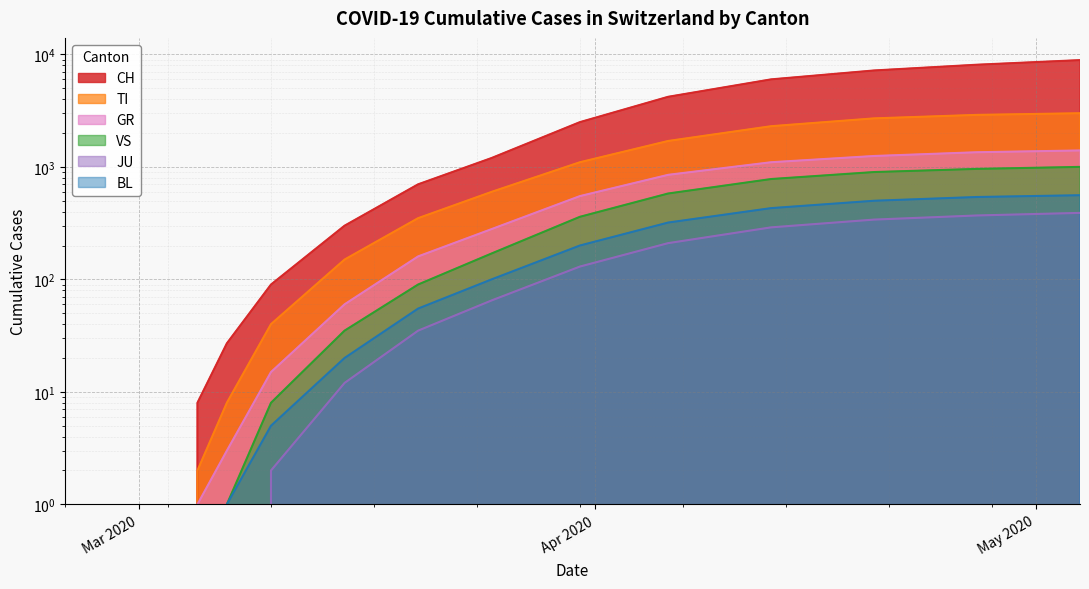

What is the label of the 15th point from the right?

Mar 2020